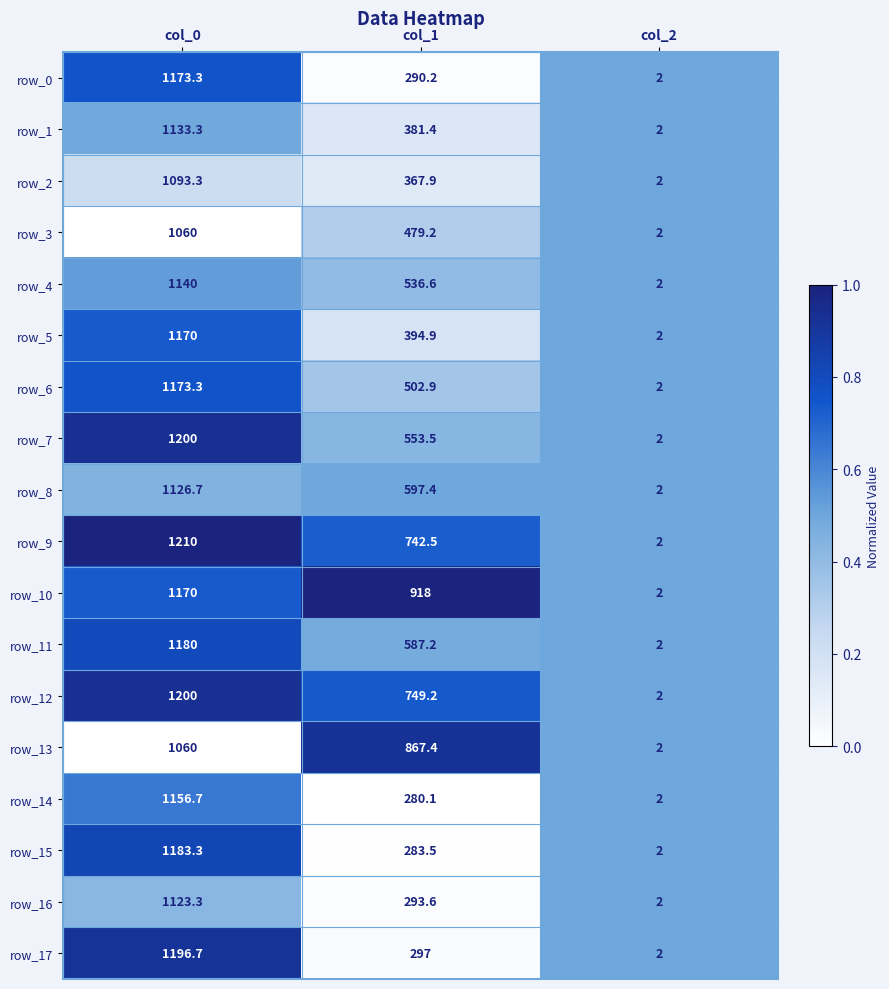

What is the highest value of the row_15 series?

1183.3